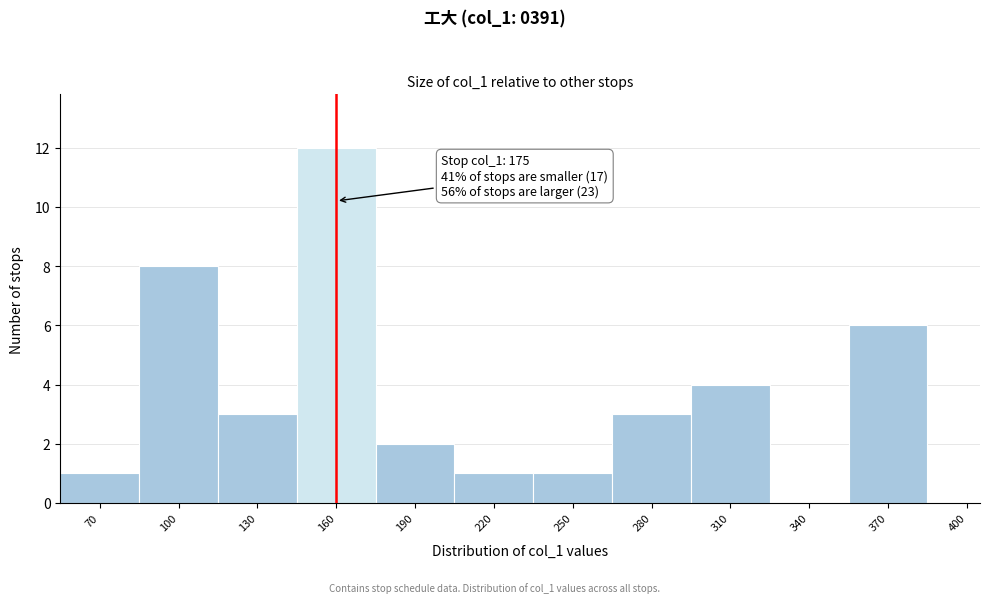

Reading right to left, transcribe all the data shown in this chart.

400=0	370=6	340=0	310=4	280=3	250=1	220=1	190=2	160=12	130=3	100=8	70=1